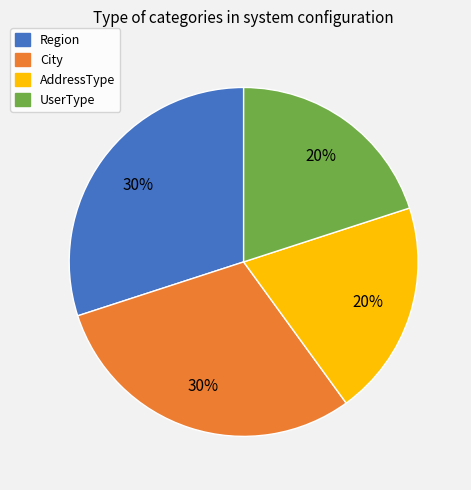

True or false: Region accounts for 30% of the total.

True